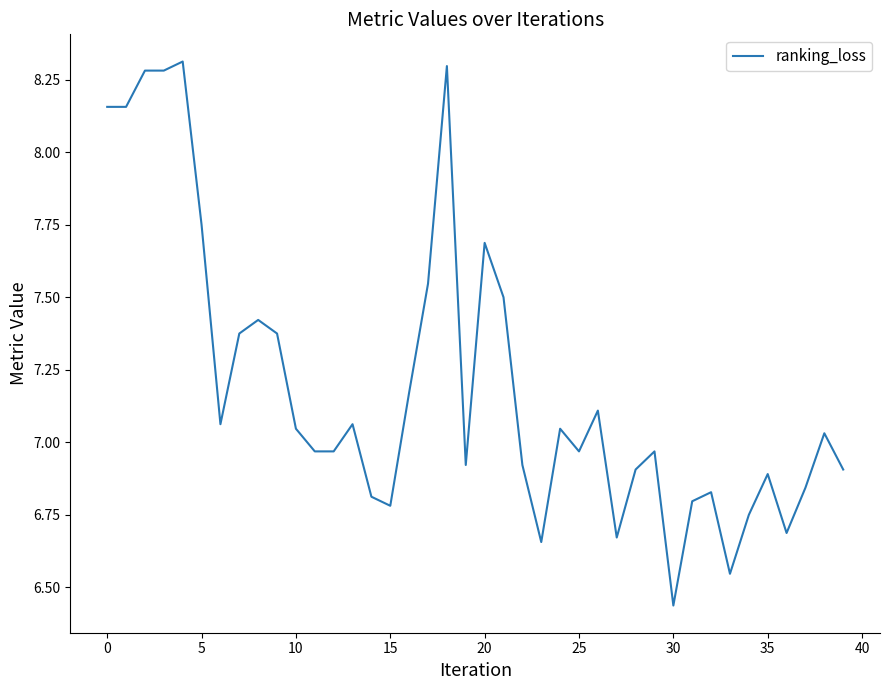

What is the maximum value shown in the chart?

8.3